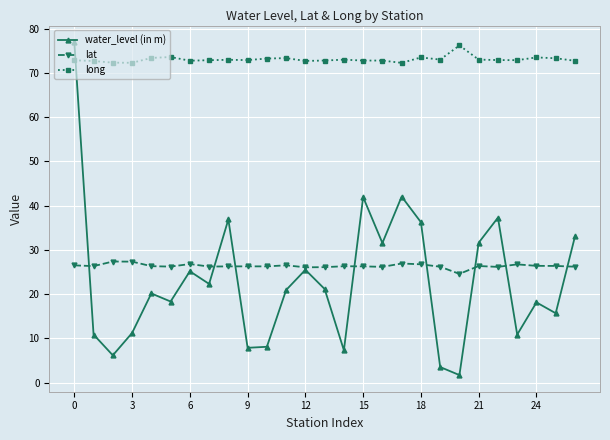

How many times do long and water_level (in m) cross each other?

1